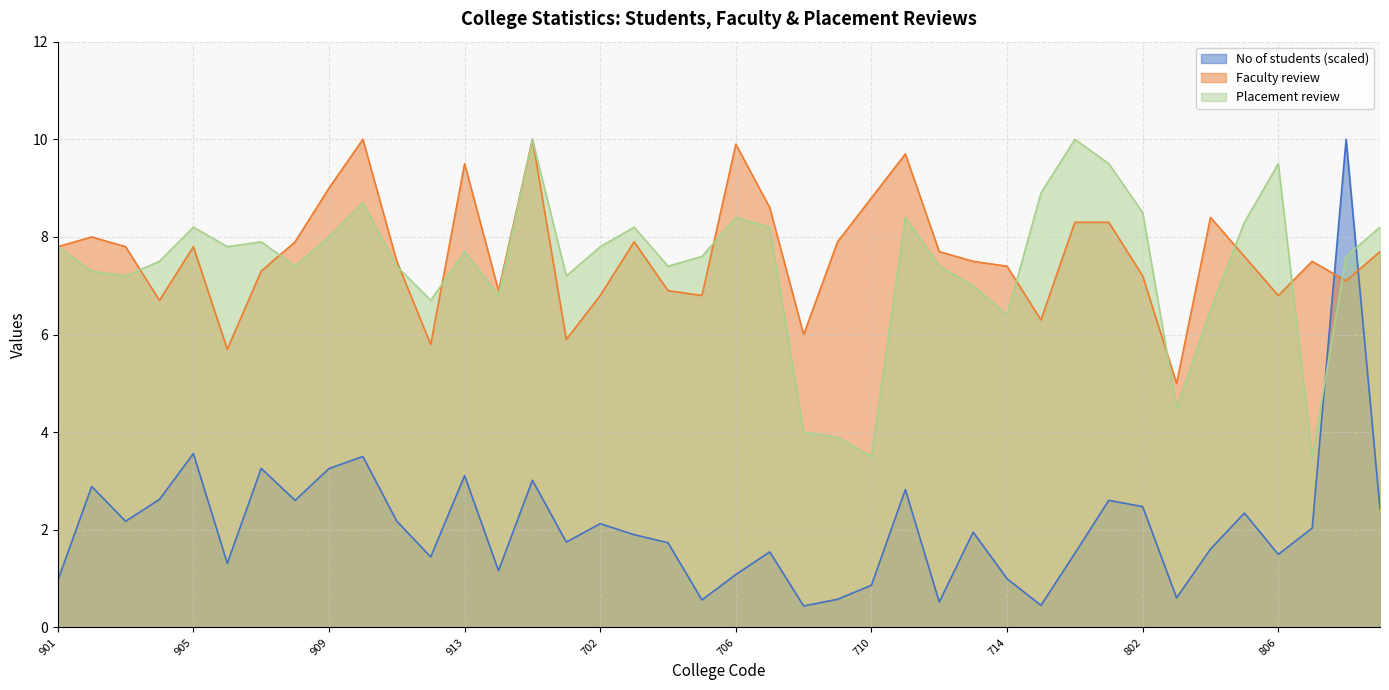

True or false: No of students has more than 2 interior local peaks.

True